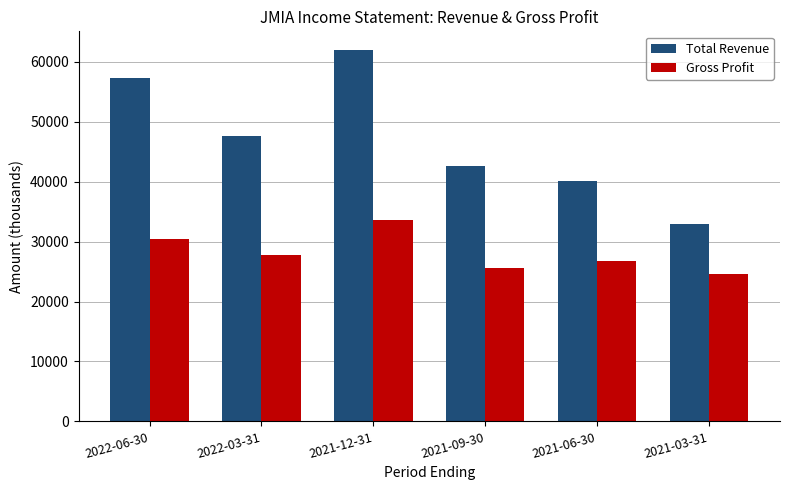

Is it true that Gross Profit equals 26700 at 2021-06-30?

True